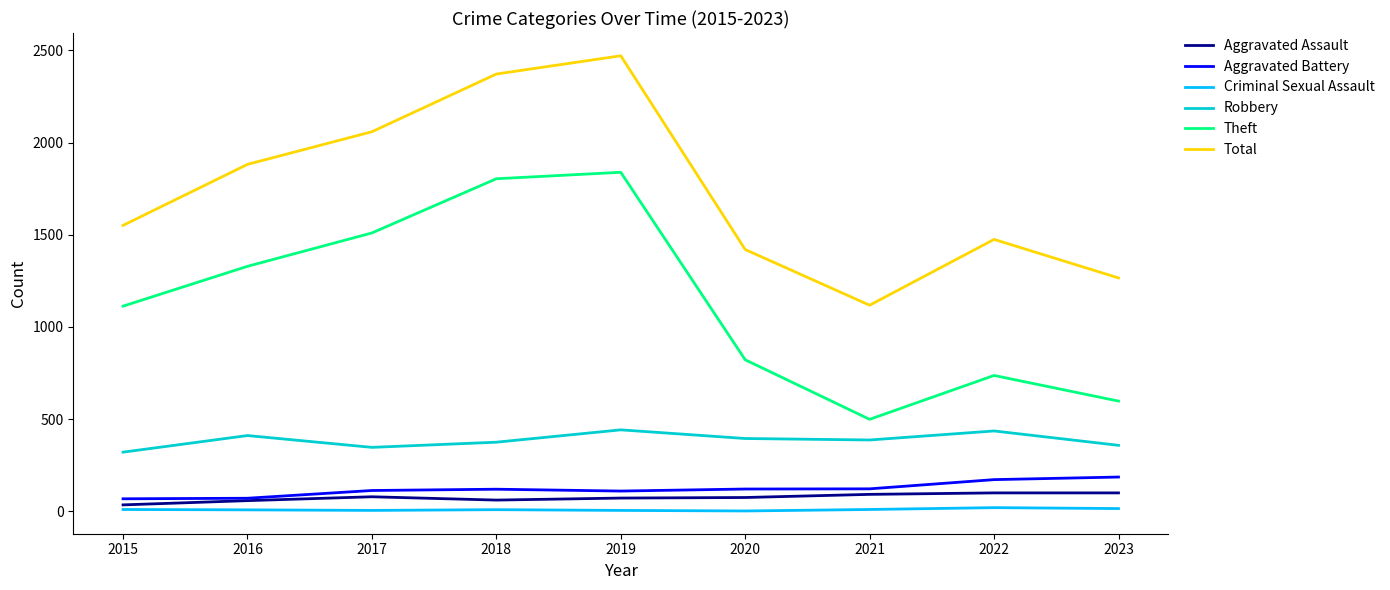

What is the smallest value displayed?

2